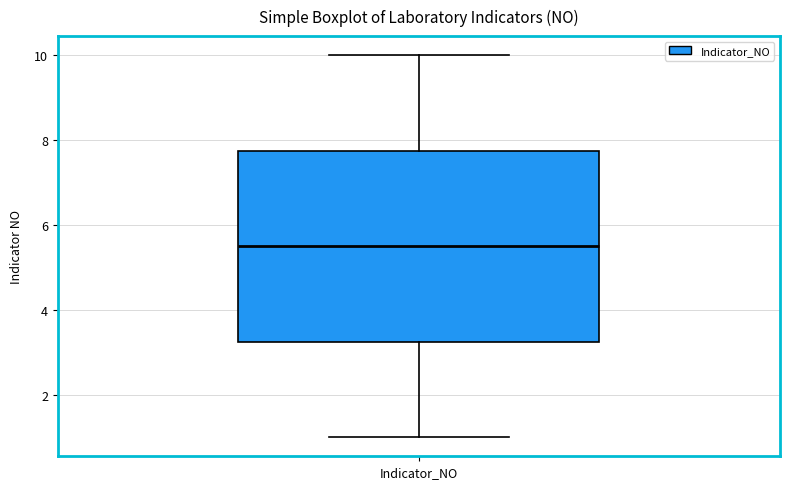

Where does the median line of the box for Indicator_NO sit on the y-axis? The values are not printed on the chart, so give them approximately, as read against the axis.

5.6